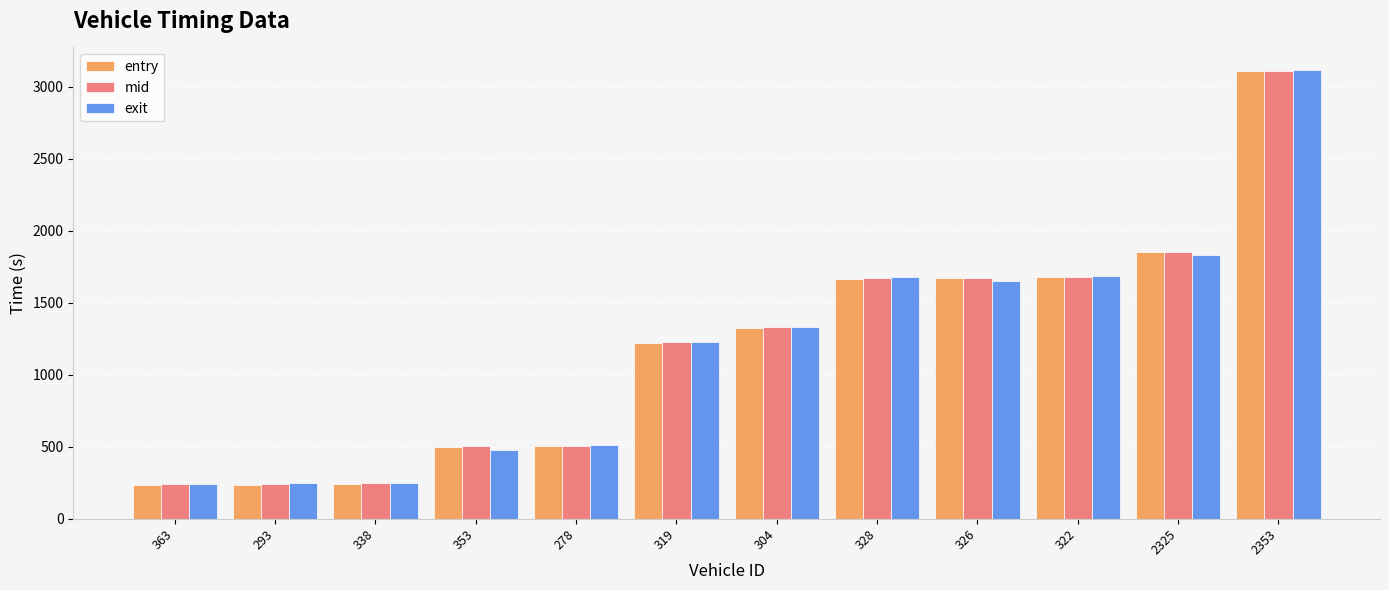

The value of entry at 2353 is 4189.6. True or false?

False